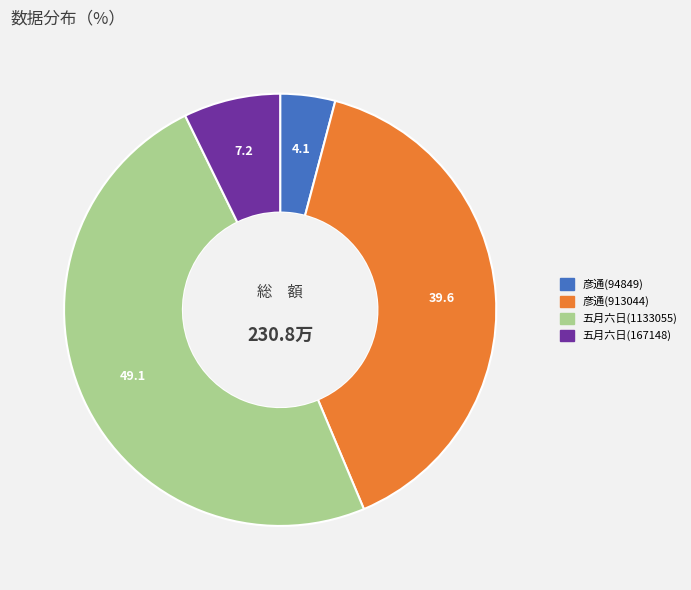

Rank the categories by value from highest to lowest.

五月六日(1133055), 彦通(913044), 五月六日(167148), 彦通(94849)